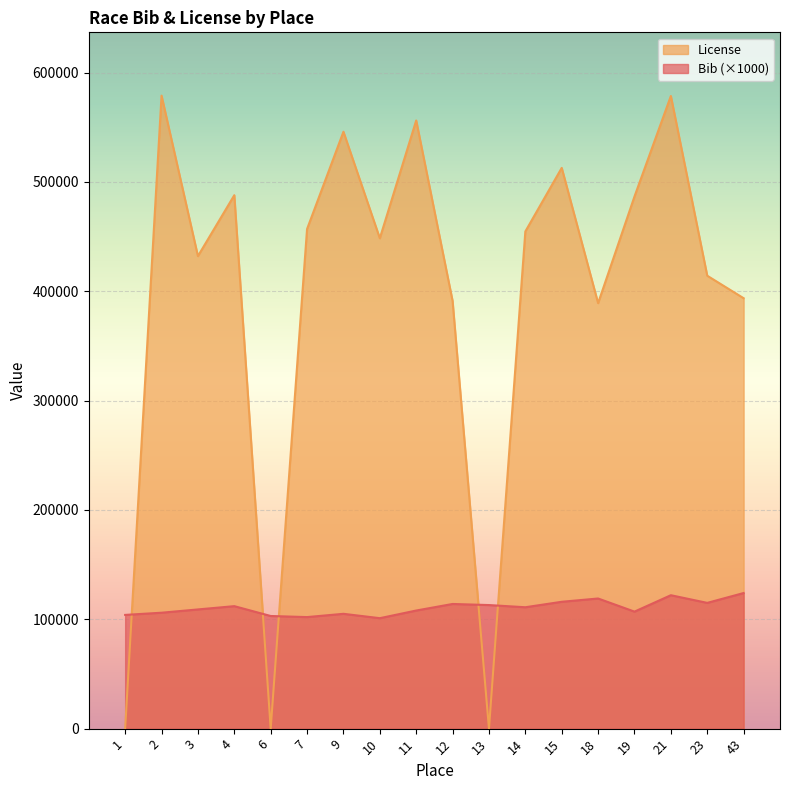

How many series are shown in this chart?

2